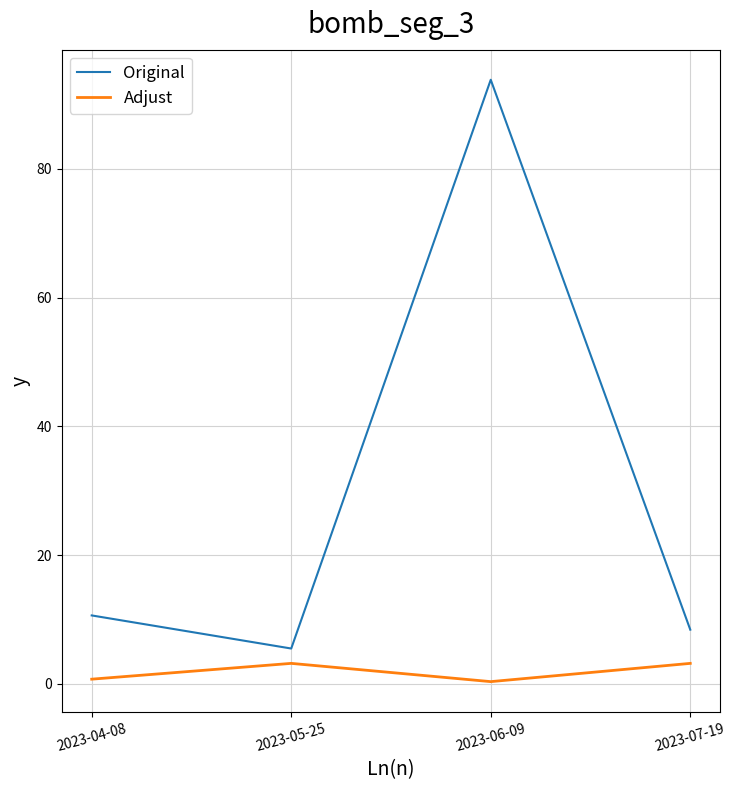

The Original series shows 16.4 at 2023-04-08. True or false?

False